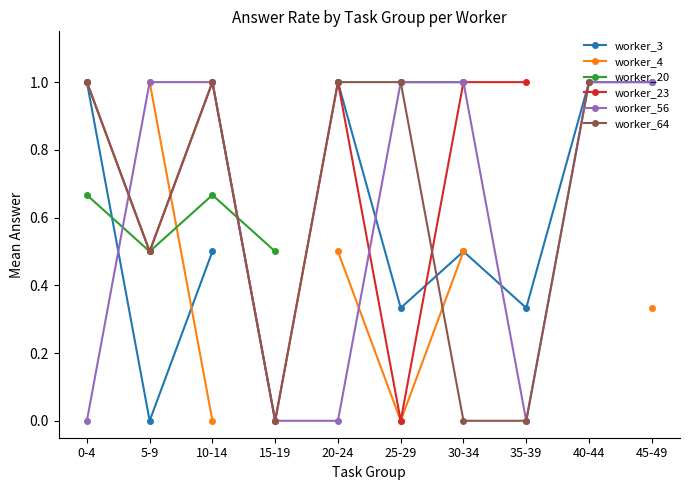

True or false: worker_23 has more than 0 points higher than both neighbors.

True